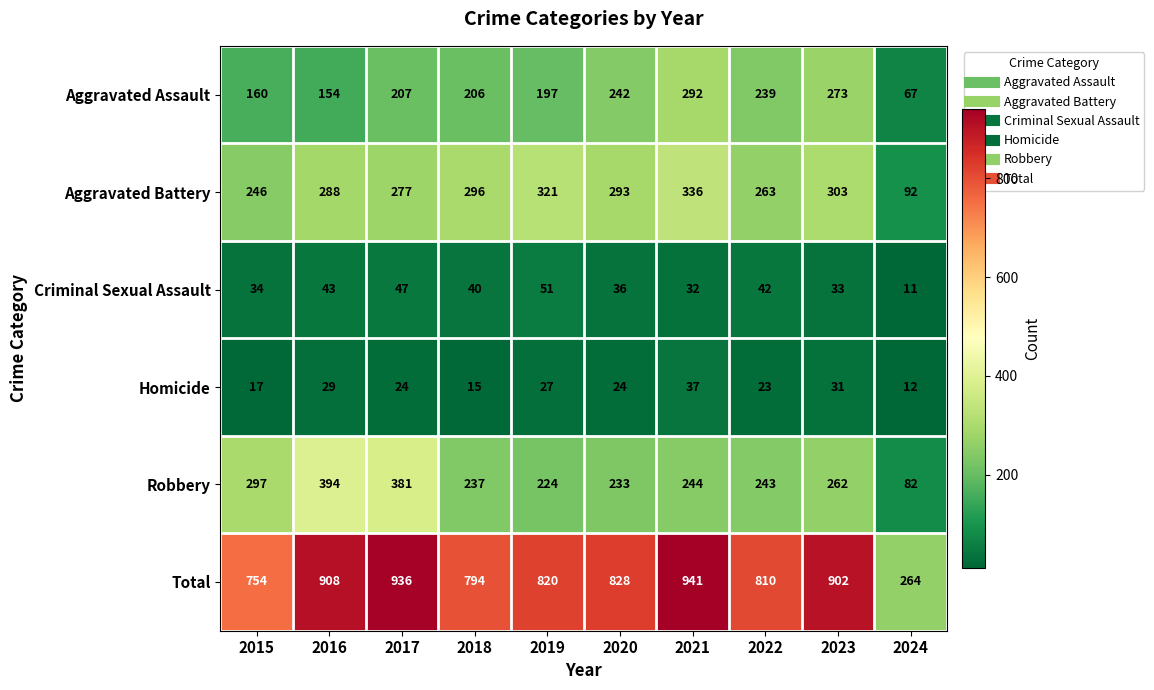

What is the difference between the maximum and minimum values in the Total series?

677